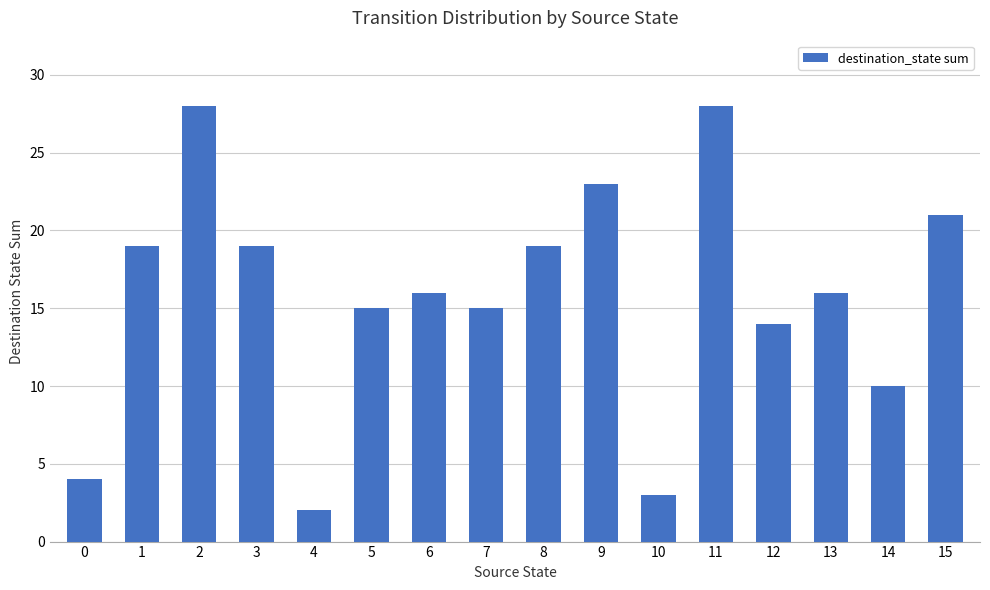

Where does the data first go above 16?

1